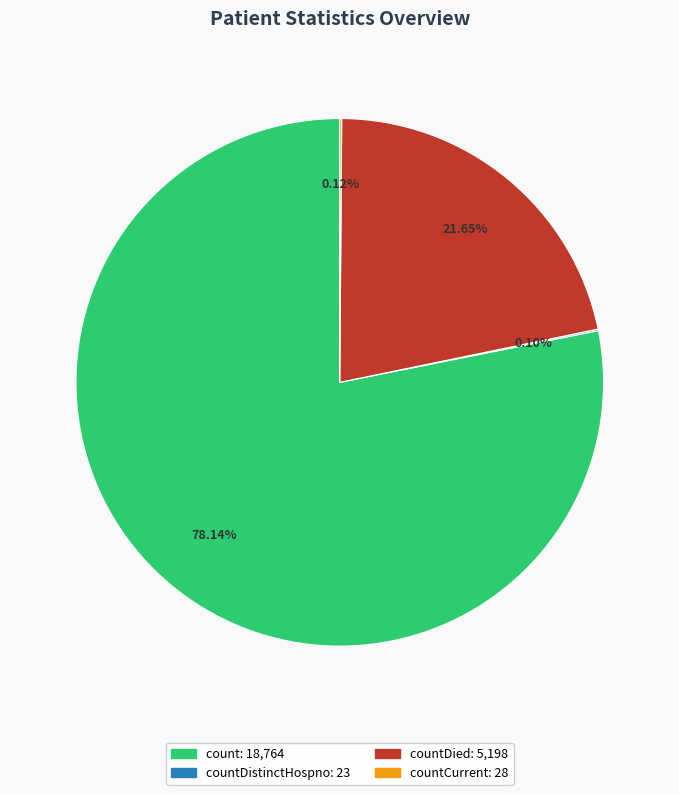

Is there a majority slice in this chart?

Yes